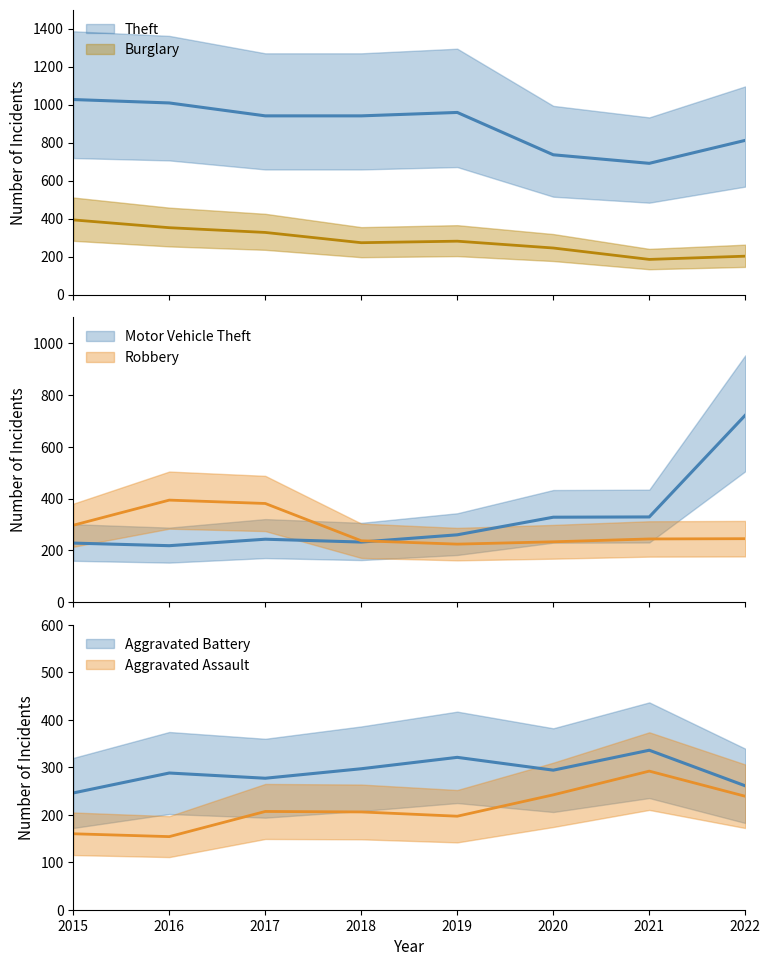

What is the approximate value of Aggravated Battery at 2021?

336